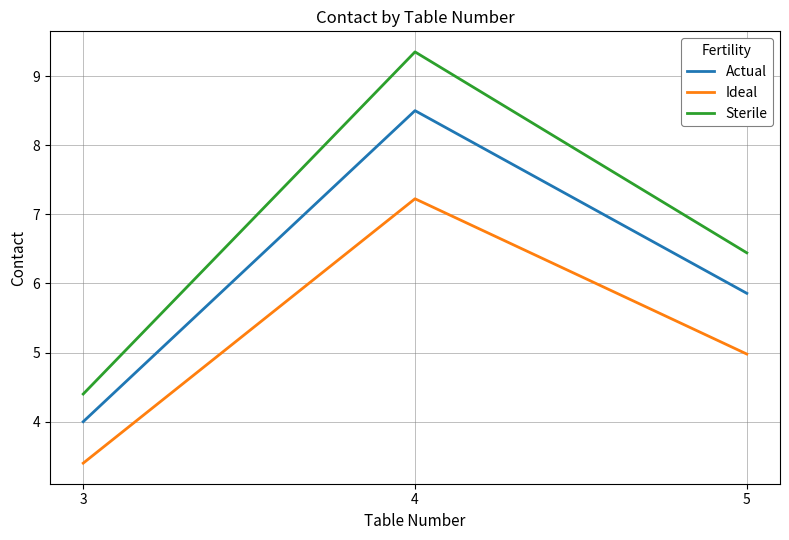

What is the average value of the Actual series?

6.1